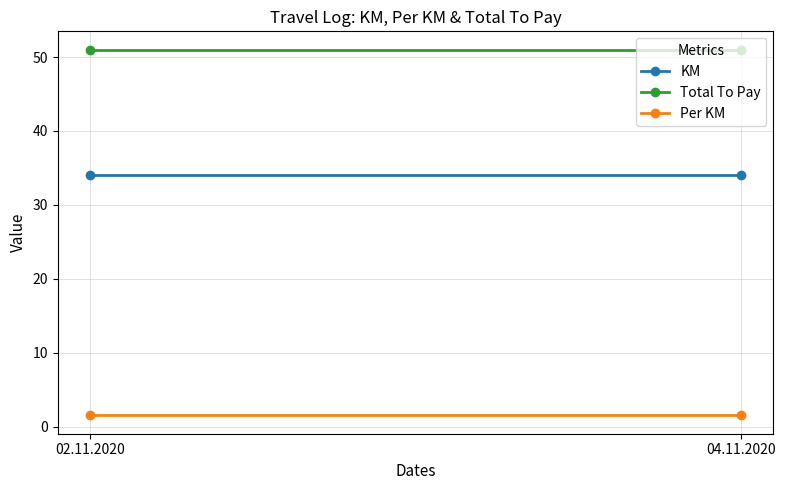

Reading right to left, what are all the values shown in this chart?

KM: 04.11.2020=34.0	02.11.2020=34.0
Total To Pay: 04.11.2020=51.0	02.11.2020=51.0
Per KM: 04.11.2020=1.5	02.11.2020=1.5